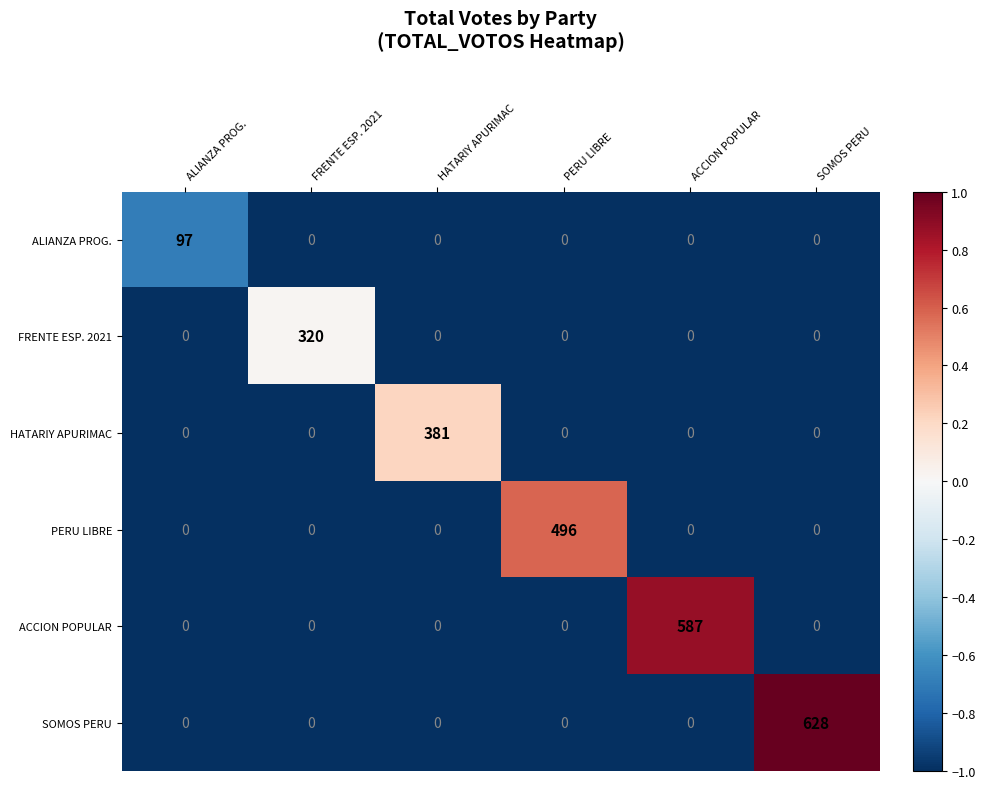

What is the sum of all FRENTE ESP. 2021 values?

320